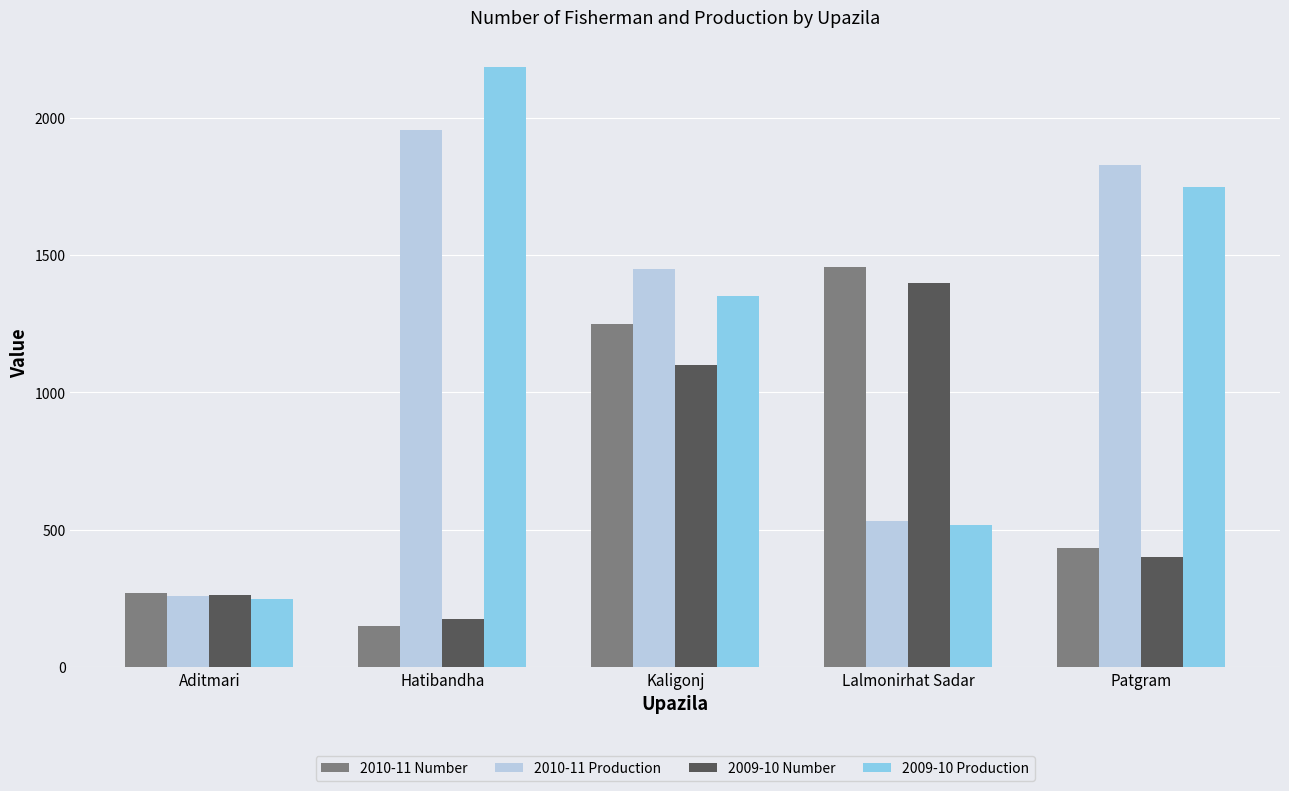

What is the difference between the highest and lowest values at Hatibandha?

2035